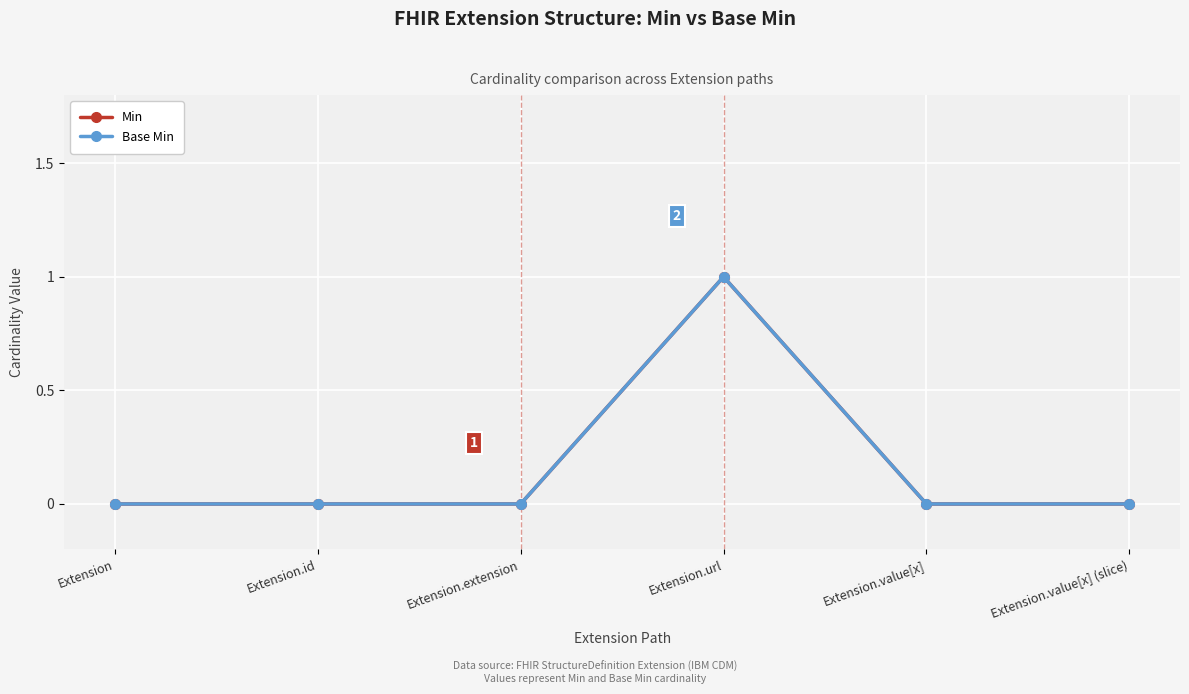

How many lines are shown in the chart?

2